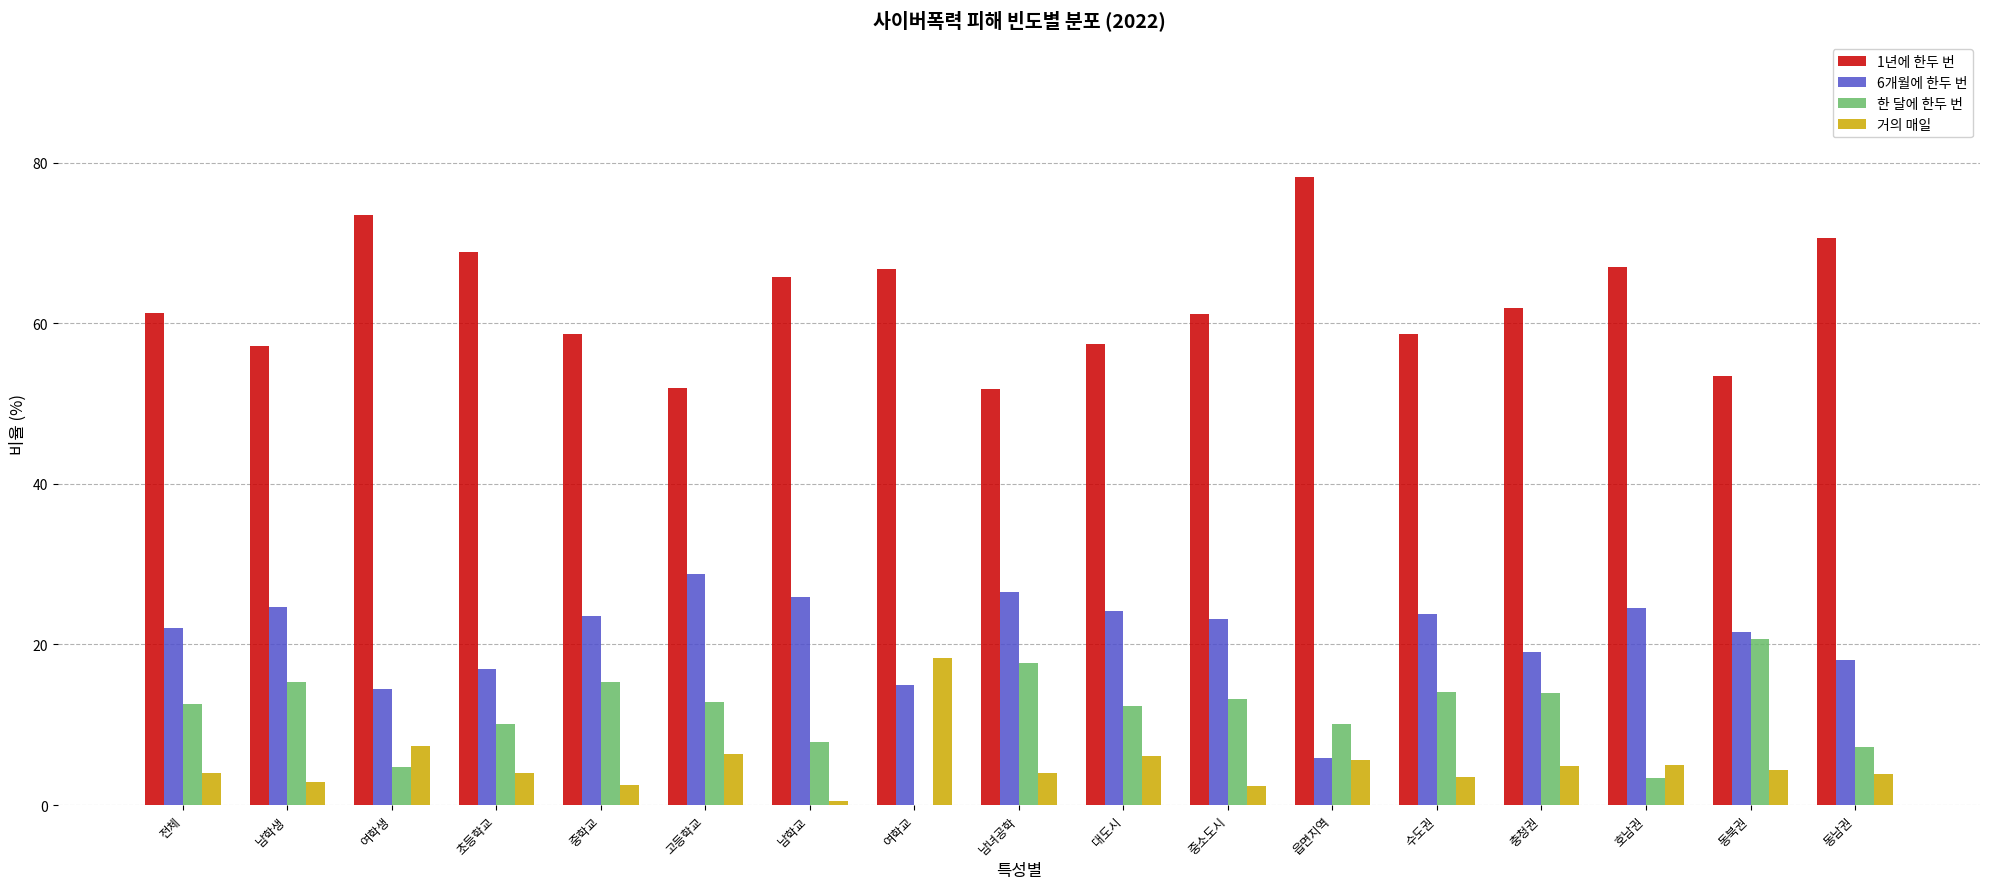

What value does the 거의 매일 series have at 읍면지역?

5.6